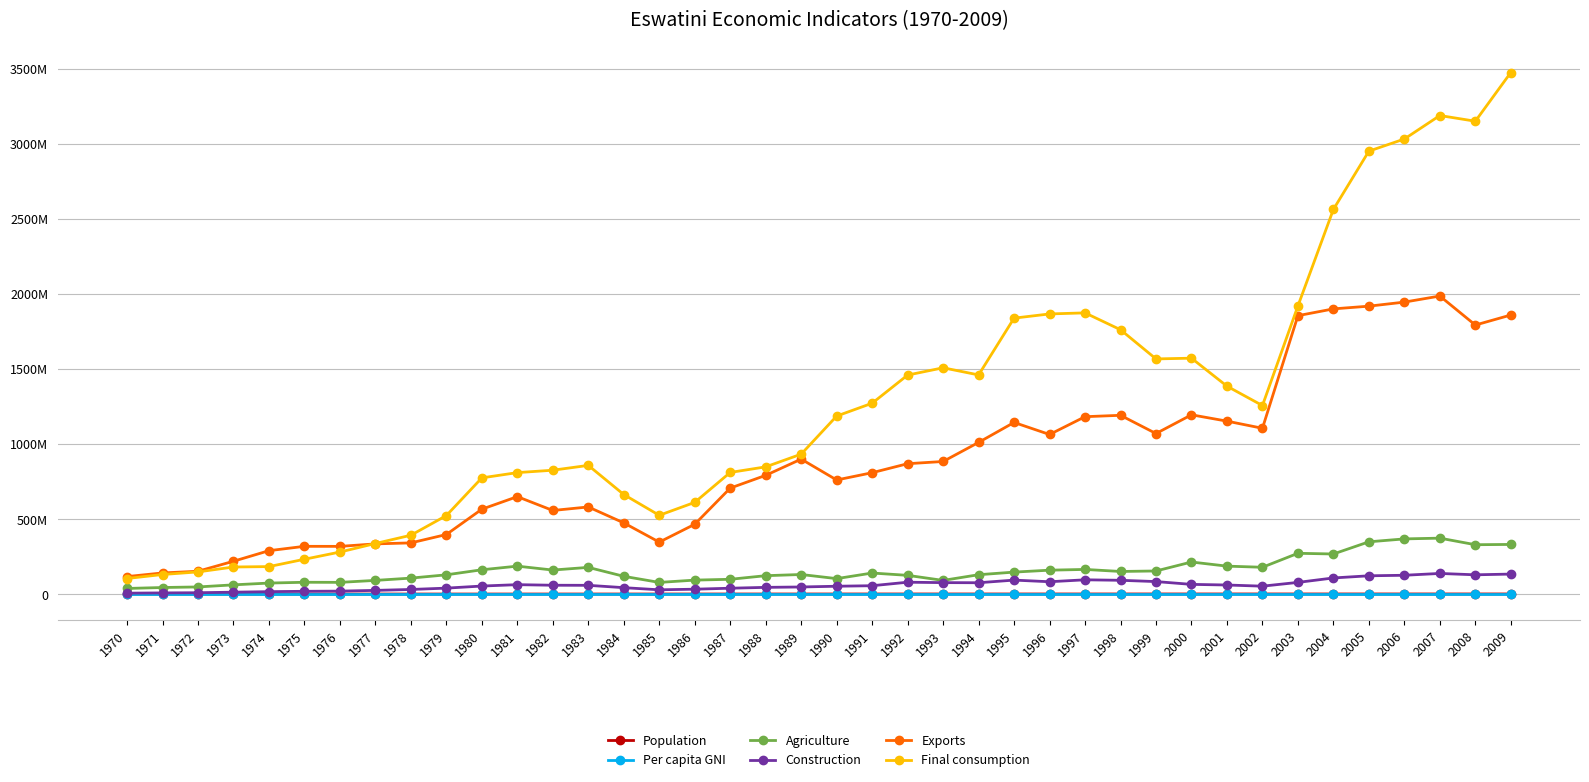

Which series has the largest range (max minus min)?

Final consumption